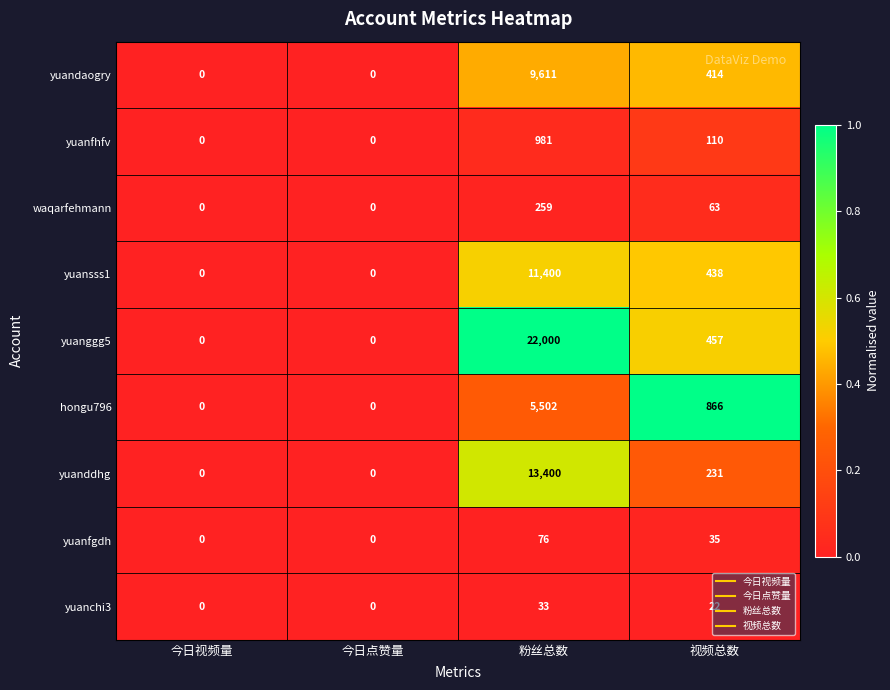

Which category has the highest value in the yuanfhfv series?

粉丝总数